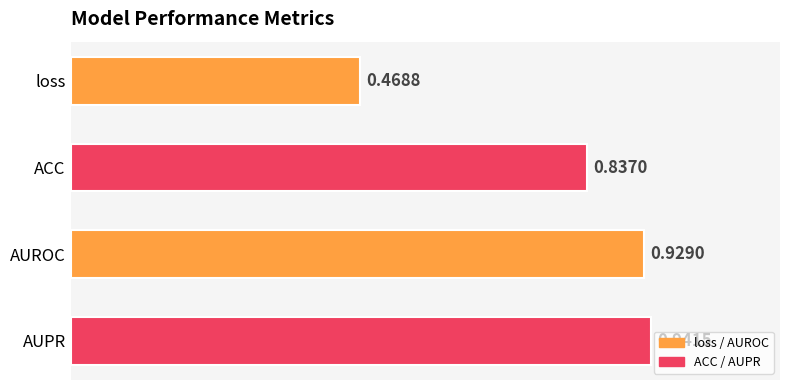

Which label corresponds to the largest value in the chart?

AUPR